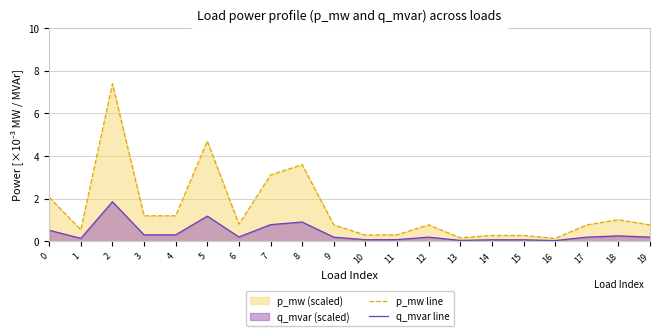

True or false: q_mvar line and p_mw line cross at least once.

False